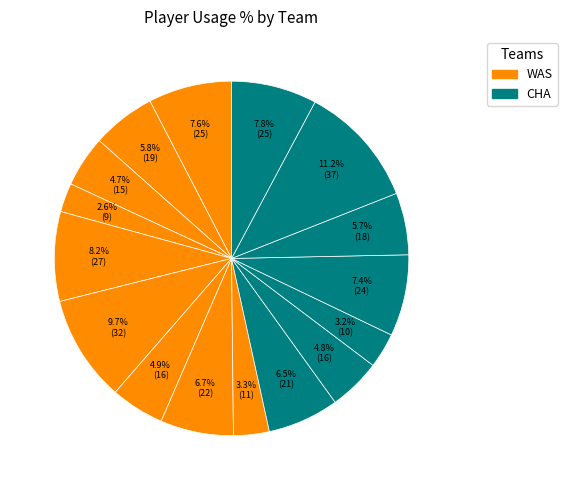

Count the number of slices in the pie.

16